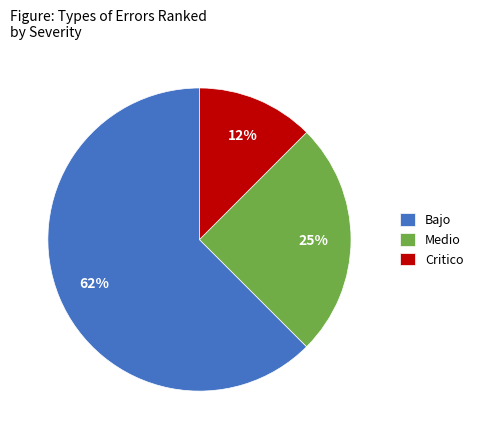

Count the number of slices in the pie.

3